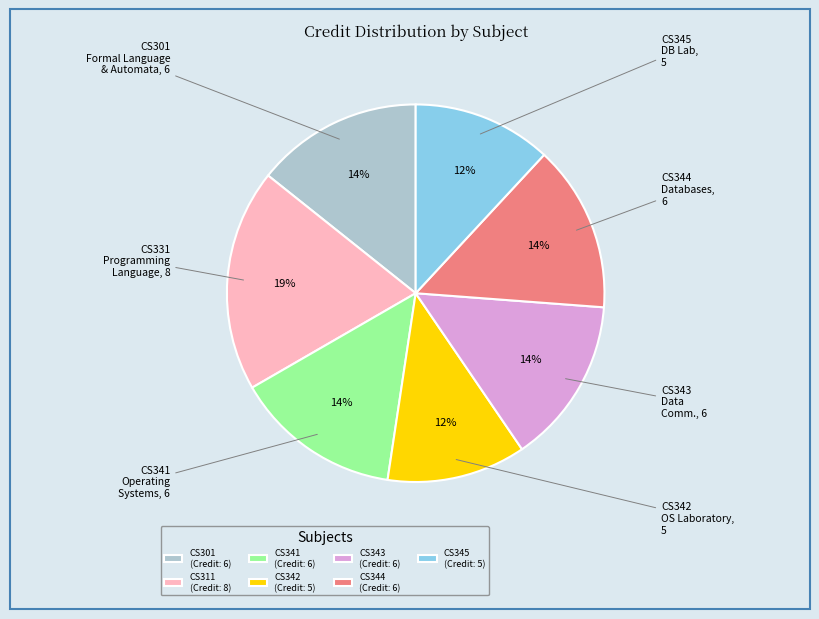

To the nearest percent, what is the average slice percentage?

14%